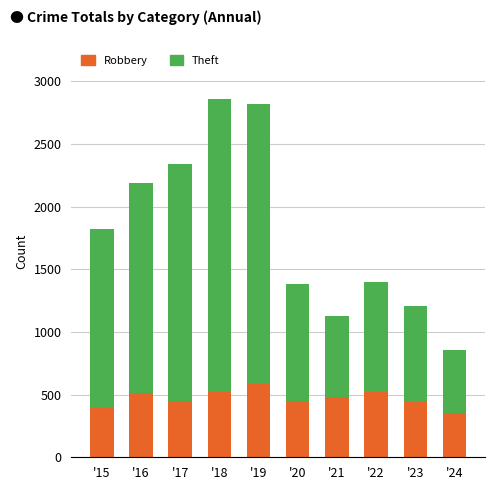

What is the total value across all series at '17?

2342